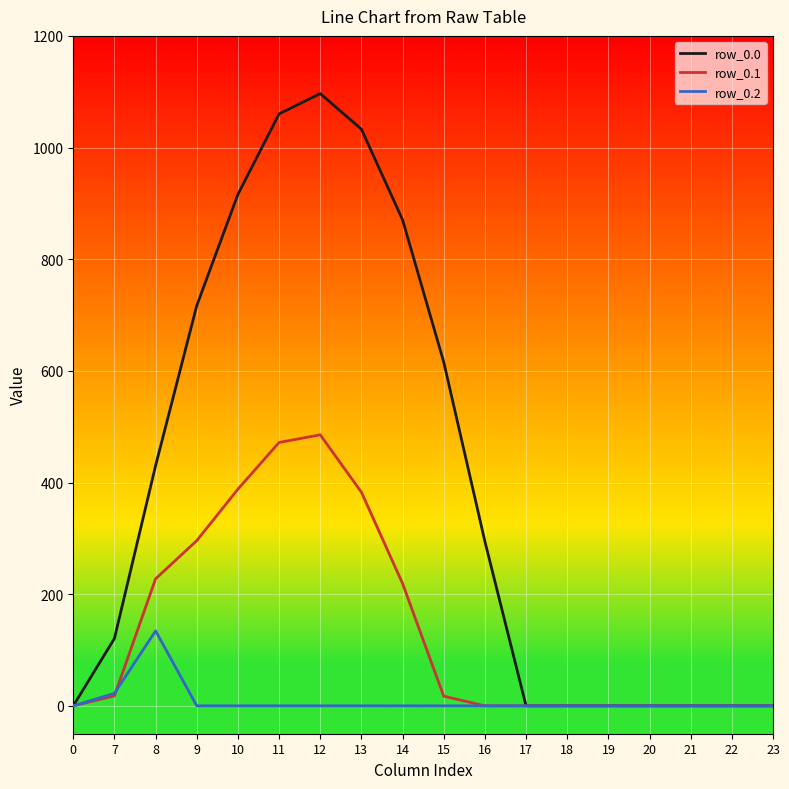

How many lines are shown in the chart?

3